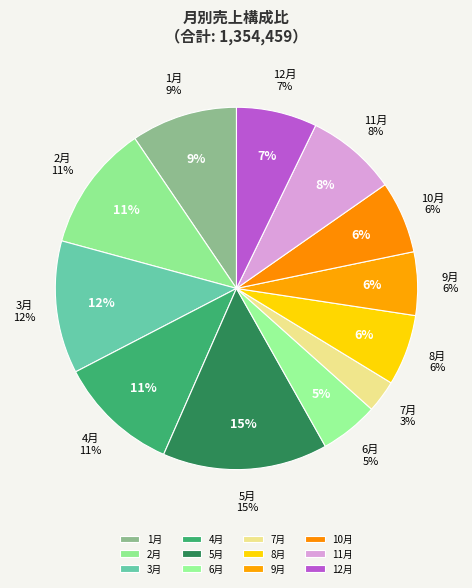

How many slices are in this pie chart?

12